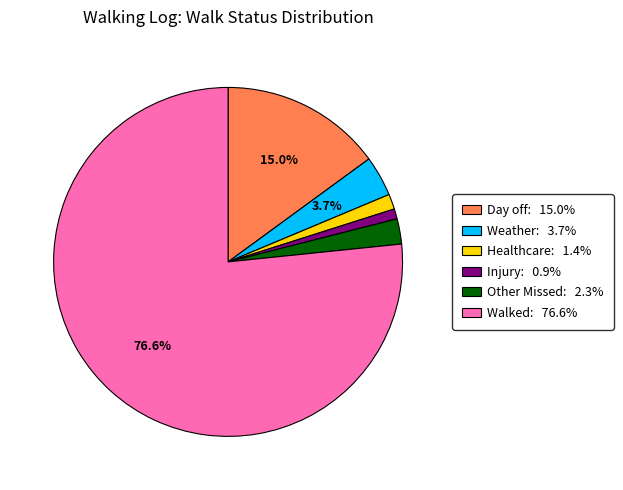

Do Healthcare and Walked together represent more than half of the pie?

Yes